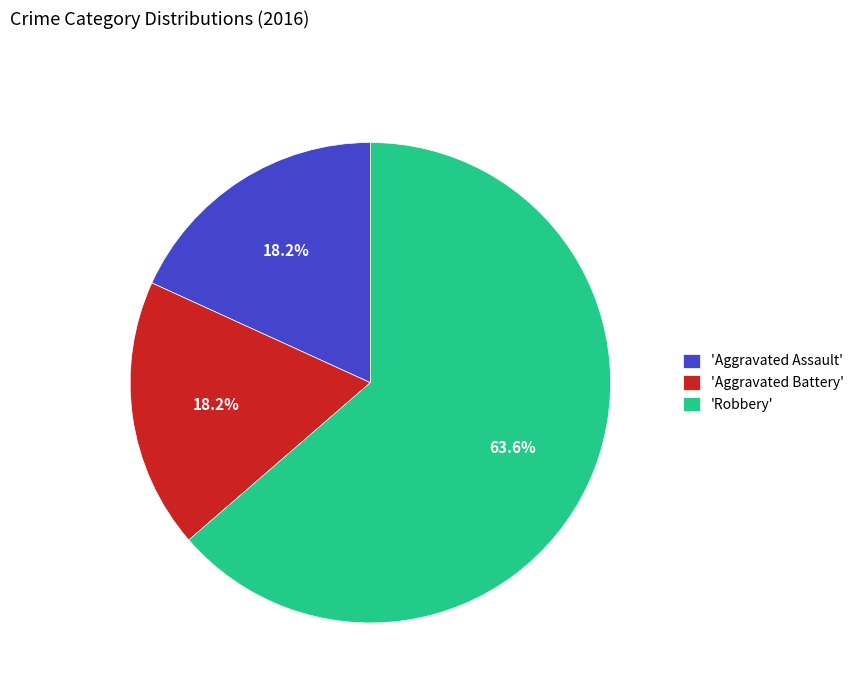

Which category accounts for the majority?

'Robbery'